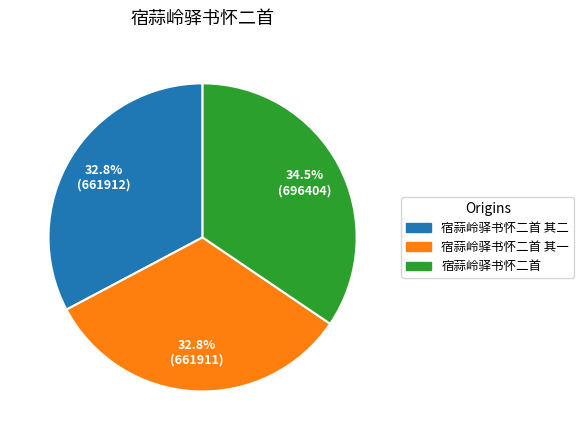

What percentage is NOT represented by 宿蒜岭驿书怀二首?

65.5%